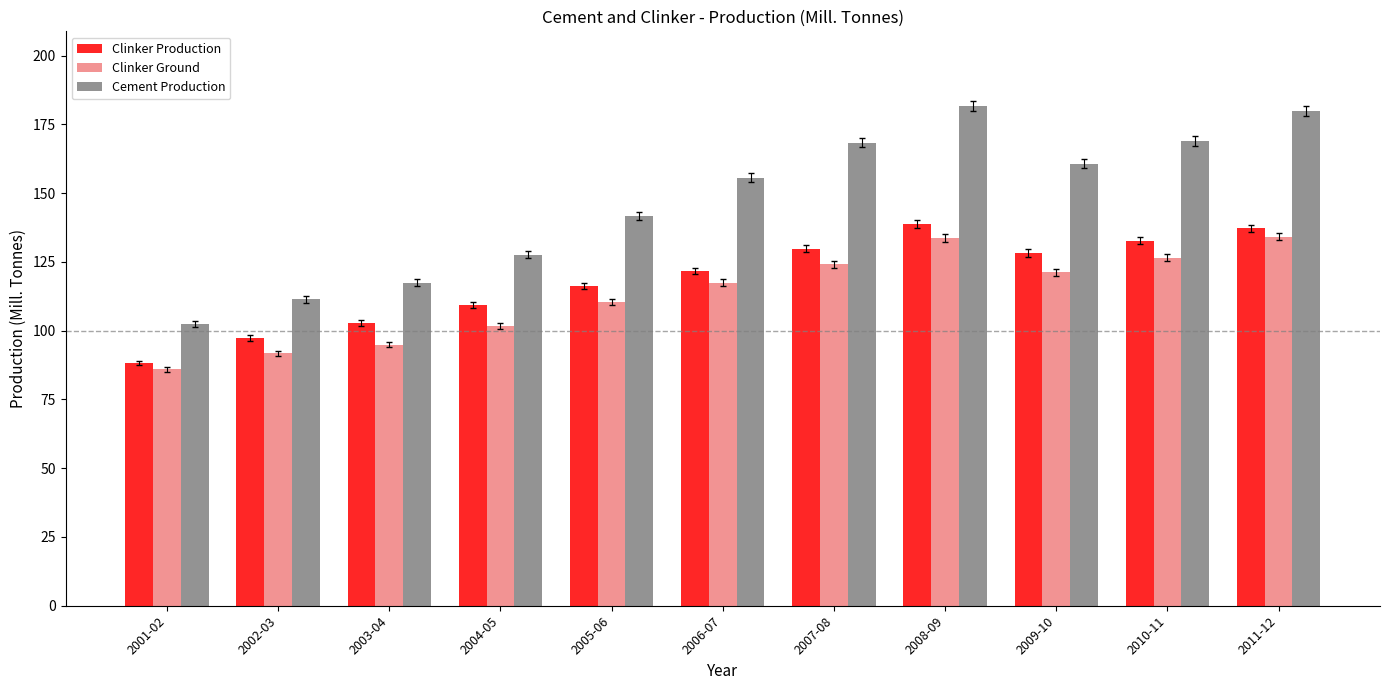

Is the value of Clinker Production at 2010-11 greater than the value of Clinker Ground at 2010-11?

Yes